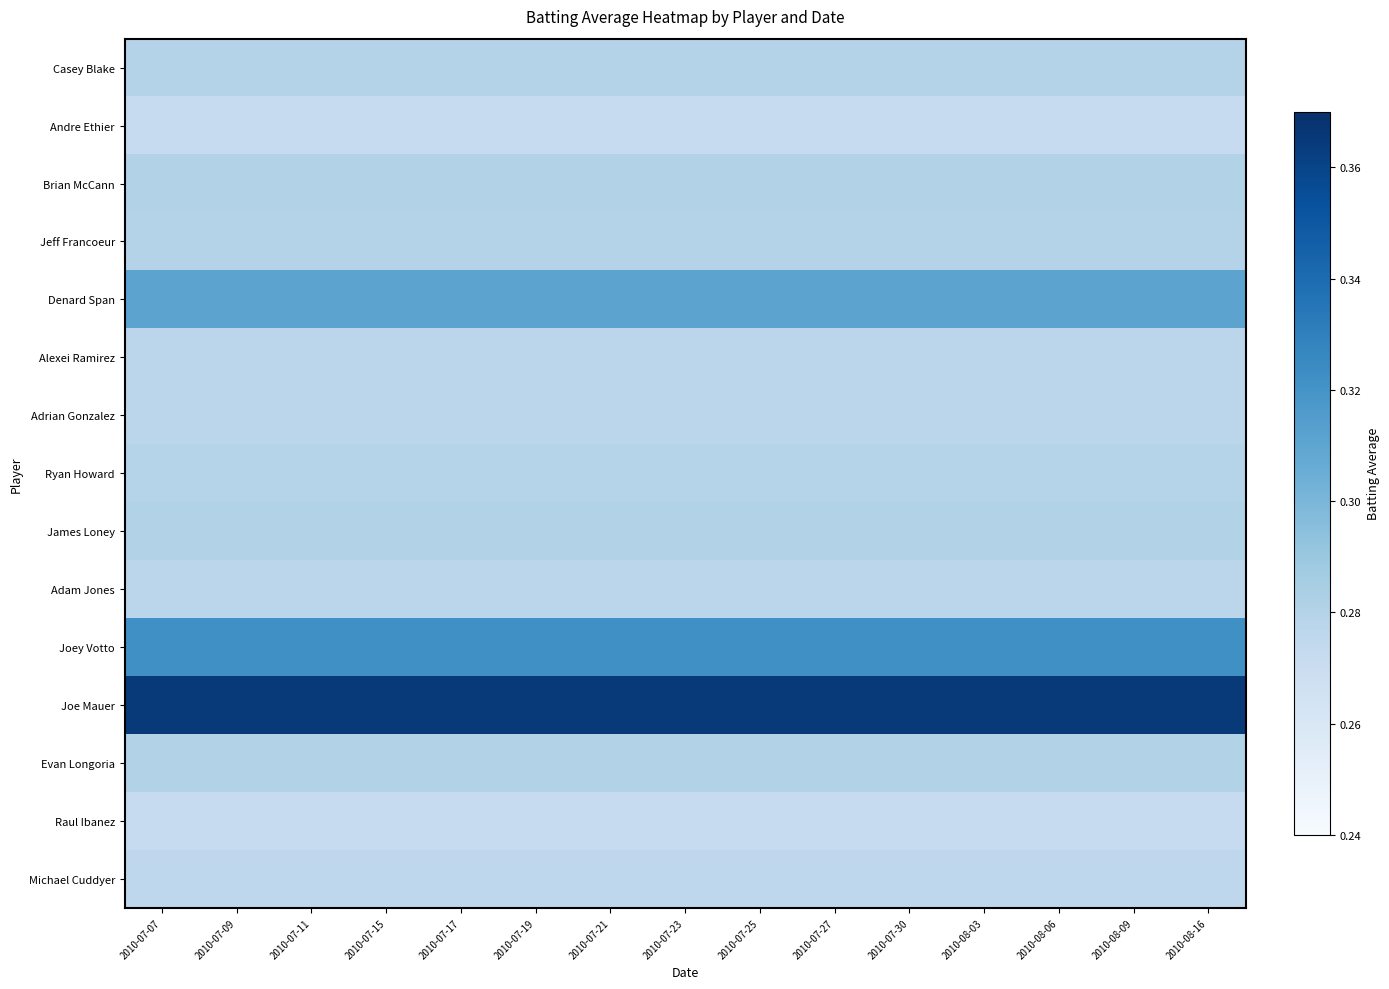

Reading left to right, extract all data points from this chart.

Casey Blake: 2010-07-07=0.3	2010-07-09=0.3	2010-07-11=0.3	2010-07-15=0.3	2010-07-17=0.3	2010-07-19=0.3	2010-07-21=0.3	2010-07-23=0.3	2010-07-25=0.3	2010-07-27=0.3	2010-07-30=0.3	2010-08-03=0.3	2010-08-06=0.3	2010-08-09=0.3	2010-08-16=0.3
Andre Ethier: 2010-07-07=0.3	2010-07-09=0.3	2010-07-11=0.3	2010-07-15=0.3	2010-07-17=0.3	2010-07-19=0.3	2010-07-21=0.3	2010-07-23=0.3	2010-07-25=0.3	2010-07-27=0.3	2010-07-30=0.3	2010-08-03=0.3	2010-08-06=0.3	2010-08-09=0.3	2010-08-16=0.3
Brian McCann: 2010-07-07=0.3	2010-07-09=0.3	2010-07-11=0.3	2010-07-15=0.3	2010-07-17=0.3	2010-07-19=0.3	2010-07-21=0.3	2010-07-23=0.3	2010-07-25=0.3	2010-07-27=0.3	2010-07-30=0.3	2010-08-03=0.3	2010-08-06=0.3	2010-08-09=0.3	2010-08-16=0.3
Jeff Francoeur: 2010-07-07=0.3	2010-07-09=0.3	2010-07-11=0.3	2010-07-15=0.3	2010-07-17=0.3	2010-07-19=0.3	2010-07-21=0.3	2010-07-23=0.3	2010-07-25=0.3	2010-07-27=0.3	2010-07-30=0.3	2010-08-03=0.3	2010-08-06=0.3	2010-08-09=0.3	2010-08-16=0.3
Denard Span: 2010-07-07=0.3	2010-07-09=0.3	2010-07-11=0.3	2010-07-15=0.3	2010-07-17=0.3	2010-07-19=0.3	2010-07-21=0.3	2010-07-23=0.3	2010-07-25=0.3	2010-07-27=0.3	2010-07-30=0.3	2010-08-03=0.3	2010-08-06=0.3	2010-08-09=0.3	2010-08-16=0.3
Alexei Ramirez: 2010-07-07=0.3	2010-07-09=0.3	2010-07-11=0.3	2010-07-15=0.3	2010-07-17=0.3	2010-07-19=0.3	2010-07-21=0.3	2010-07-23=0.3	2010-07-25=0.3	2010-07-27=0.3	2010-07-30=0.3	2010-08-03=0.3	2010-08-06=0.3	2010-08-09=0.3	2010-08-16=0.3
Adrian Gonzalez: 2010-07-07=0.3	2010-07-09=0.3	2010-07-11=0.3	2010-07-15=0.3	2010-07-17=0.3	2010-07-19=0.3	2010-07-21=0.3	2010-07-23=0.3	2010-07-25=0.3	2010-07-27=0.3	2010-07-30=0.3	2010-08-03=0.3	2010-08-06=0.3	2010-08-09=0.3	2010-08-16=0.3
Ryan Howard: 2010-07-07=0.3	2010-07-09=0.3	2010-07-11=0.3	2010-07-15=0.3	2010-07-17=0.3	2010-07-19=0.3	2010-07-21=0.3	2010-07-23=0.3	2010-07-25=0.3	2010-07-27=0.3	2010-07-30=0.3	2010-08-03=0.3	2010-08-06=0.3	2010-08-09=0.3	2010-08-16=0.3
James Loney: 2010-07-07=0.3	2010-07-09=0.3	2010-07-11=0.3	2010-07-15=0.3	2010-07-17=0.3	2010-07-19=0.3	2010-07-21=0.3	2010-07-23=0.3	2010-07-25=0.3	2010-07-27=0.3	2010-07-30=0.3	2010-08-03=0.3	2010-08-06=0.3	2010-08-09=0.3	2010-08-16=0.3
Adam Jones: 2010-07-07=0.3	2010-07-09=0.3	2010-07-11=0.3	2010-07-15=0.3	2010-07-17=0.3	2010-07-19=0.3	2010-07-21=0.3	2010-07-23=0.3	2010-07-25=0.3	2010-07-27=0.3	2010-07-30=0.3	2010-08-03=0.3	2010-08-06=0.3	2010-08-09=0.3	2010-08-16=0.3
Joey Votto: 2010-07-07=0.3	2010-07-09=0.3	2010-07-11=0.3	2010-07-15=0.3	2010-07-17=0.3	2010-07-19=0.3	2010-07-21=0.3	2010-07-23=0.3	2010-07-25=0.3	2010-07-27=0.3	2010-07-30=0.3	2010-08-03=0.3	2010-08-06=0.3	2010-08-09=0.3	2010-08-16=0.3
Joe Mauer: 2010-07-07=0.4	2010-07-09=0.4	2010-07-11=0.4	2010-07-15=0.4	2010-07-17=0.4	2010-07-19=0.4	2010-07-21=0.4	2010-07-23=0.4	2010-07-25=0.4	2010-07-27=0.4	2010-07-30=0.4	2010-08-03=0.4	2010-08-06=0.4	2010-08-09=0.4	2010-08-16=0.4
Evan Longoria: 2010-07-07=0.3	2010-07-09=0.3	2010-07-11=0.3	2010-07-15=0.3	2010-07-17=0.3	2010-07-19=0.3	2010-07-21=0.3	2010-07-23=0.3	2010-07-25=0.3	2010-07-27=0.3	2010-07-30=0.3	2010-08-03=0.3	2010-08-06=0.3	2010-08-09=0.3	2010-08-16=0.3
Raul Ibanez: 2010-07-07=0.3	2010-07-09=0.3	2010-07-11=0.3	2010-07-15=0.3	2010-07-17=0.3	2010-07-19=0.3	2010-07-21=0.3	2010-07-23=0.3	2010-07-25=0.3	2010-07-27=0.3	2010-07-30=0.3	2010-08-03=0.3	2010-08-06=0.3	2010-08-09=0.3	2010-08-16=0.3
Michael Cuddyer: 2010-07-07=0.3	2010-07-09=0.3	2010-07-11=0.3	2010-07-15=0.3	2010-07-17=0.3	2010-07-19=0.3	2010-07-21=0.3	2010-07-23=0.3	2010-07-25=0.3	2010-07-27=0.3	2010-07-30=0.3	2010-08-03=0.3	2010-08-06=0.3	2010-08-09=0.3	2010-08-16=0.3